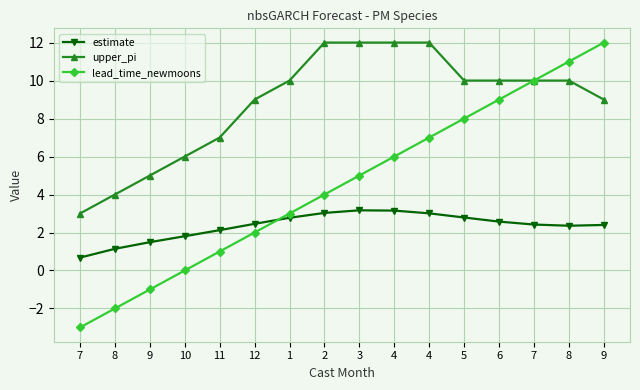

What are all the series names shown in the legend?

estimate, upper_pi, lead_time_newmoons